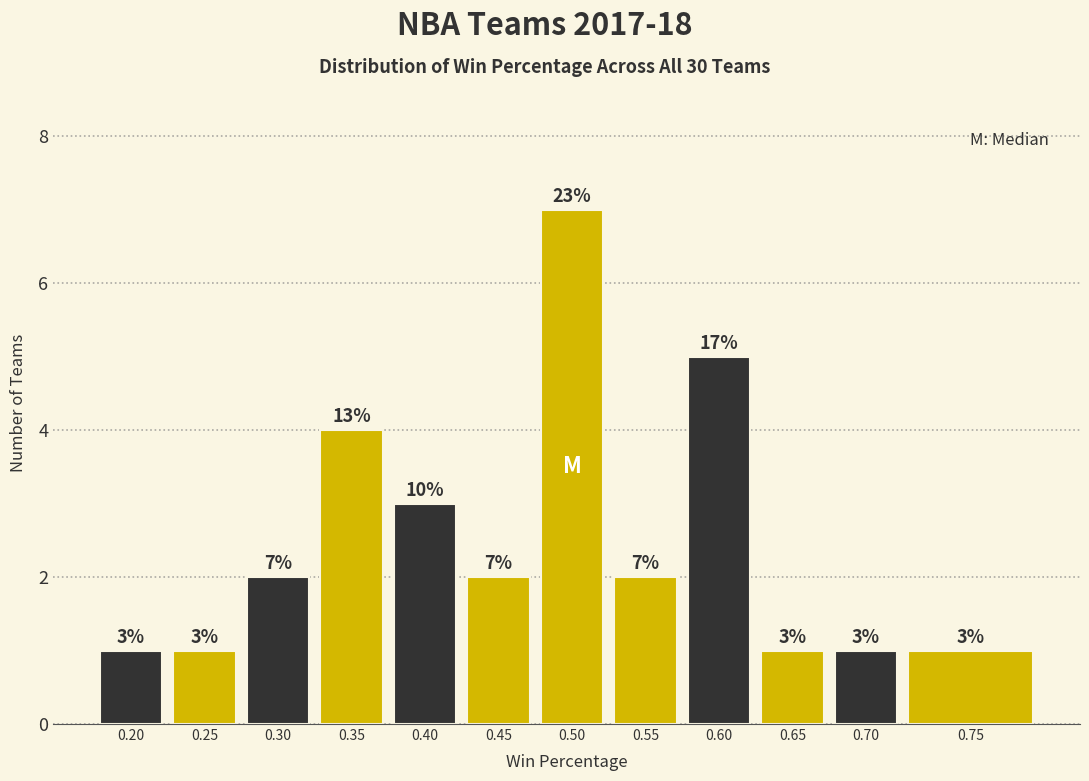

Reading left to right, transcribe all the data shown in this chart.

0.20=1	0.25=1	0.30=2	0.35=4	0.40=3	0.45=2	0.50=7	0.55=2	0.60=5	0.65=1	0.70=1	0.75=1